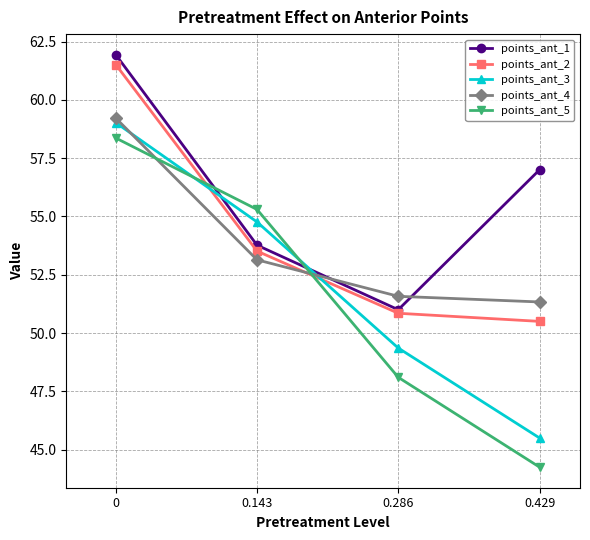

True or false: points_ant_5 and points_ant_3 cross at least once.

True